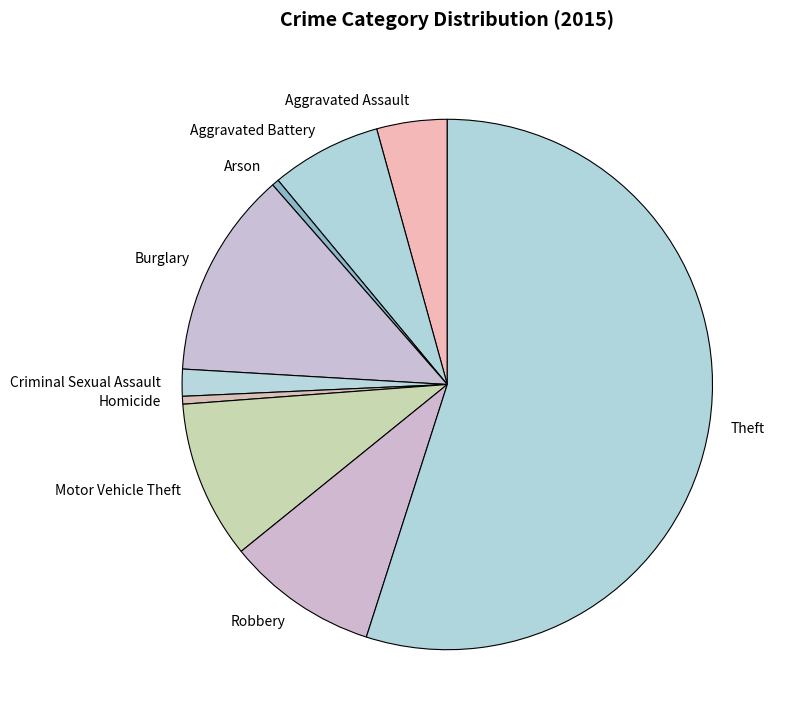

Combined, do Homicide and Burglary account for over 50%?

No